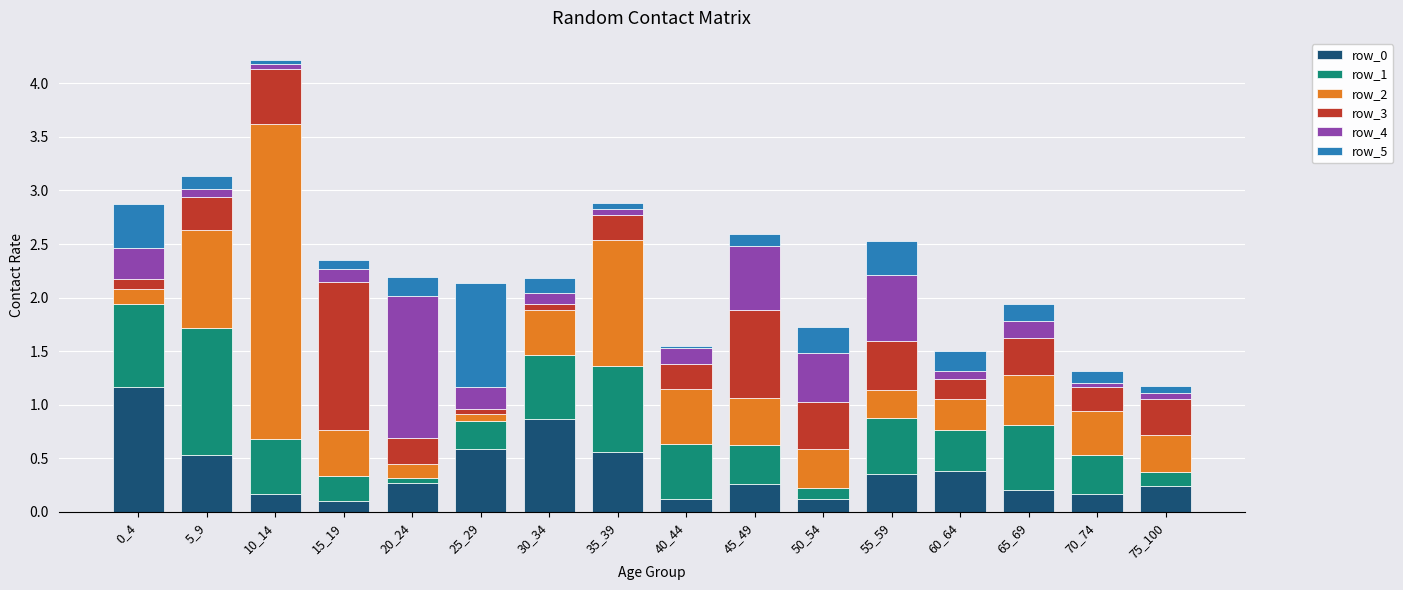

How many bars are there in total?

16